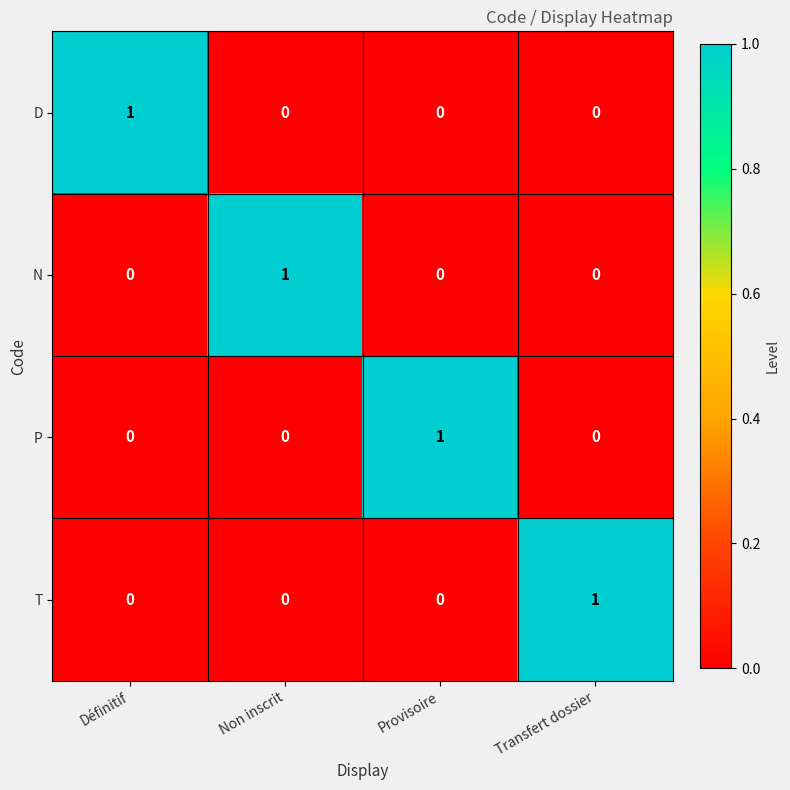

Which category has the highest value in the P series?

Provisoire